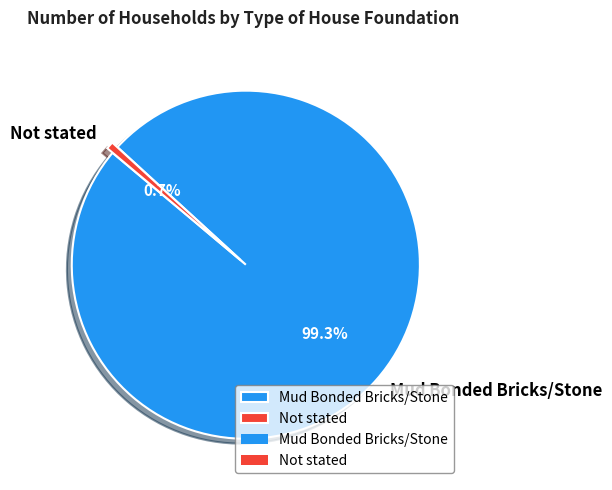

Does Not stated represent more than half of the total?

No